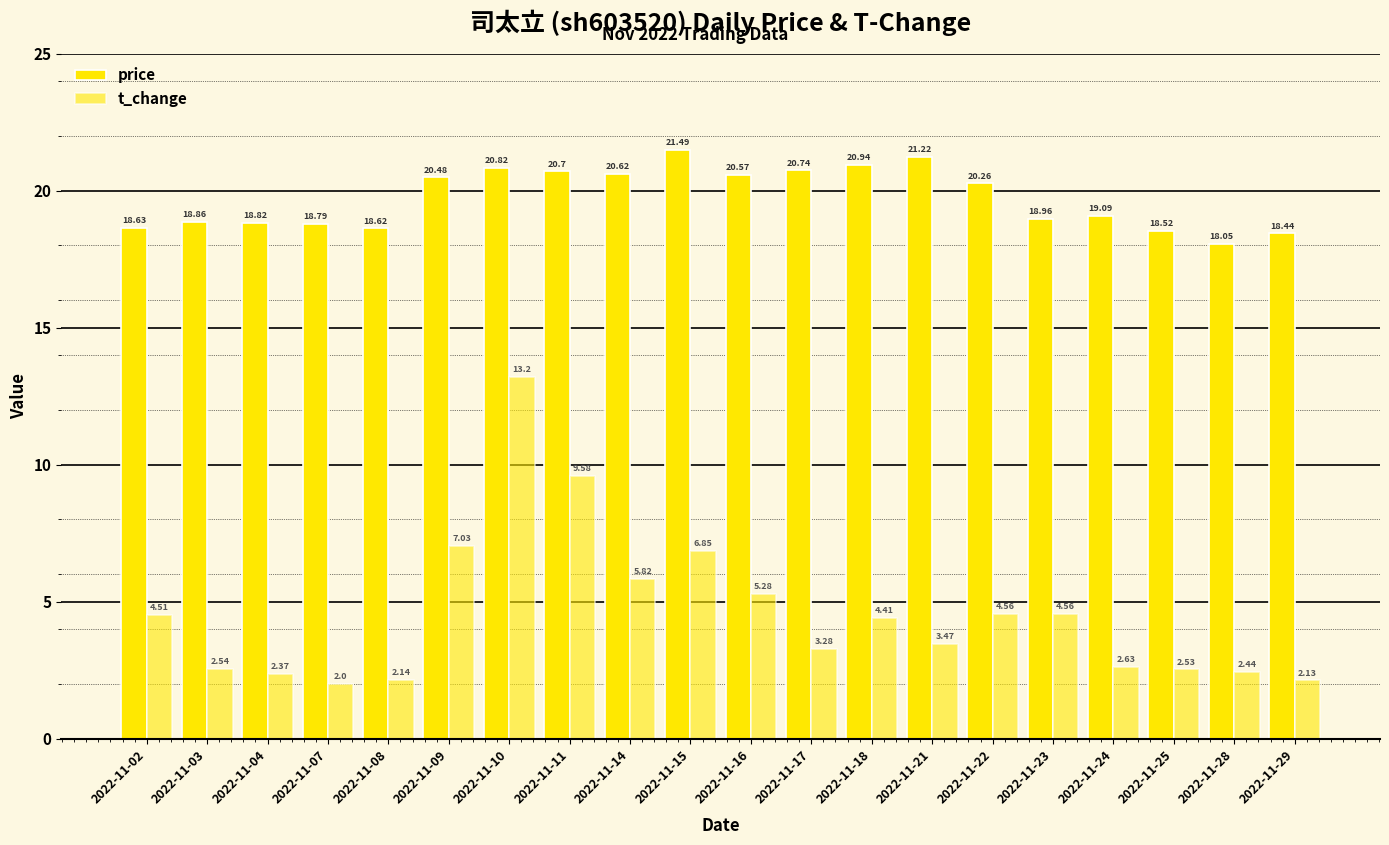

What is the average value of the t_change series?

4.6